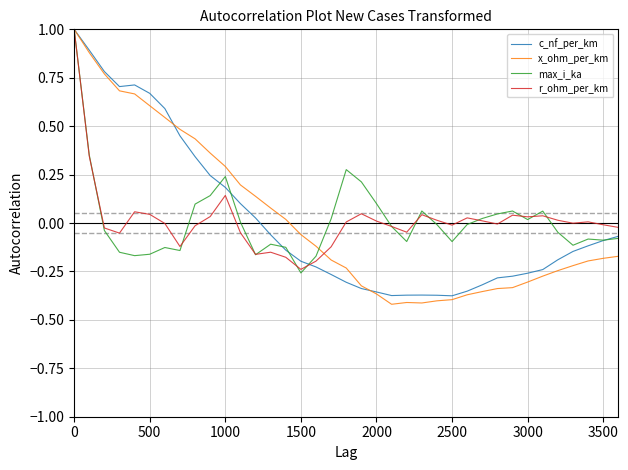

What is the highest value of the c_nf_per_km series?

1.0